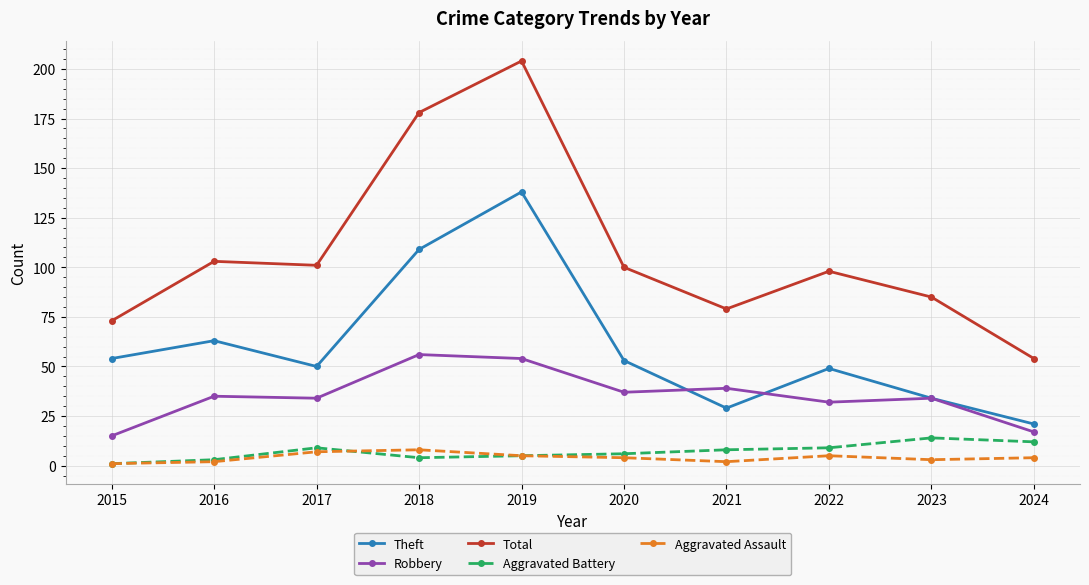

What are all the series names shown in the legend?

Theft, Robbery, Total, Aggravated Battery, Aggravated Assault